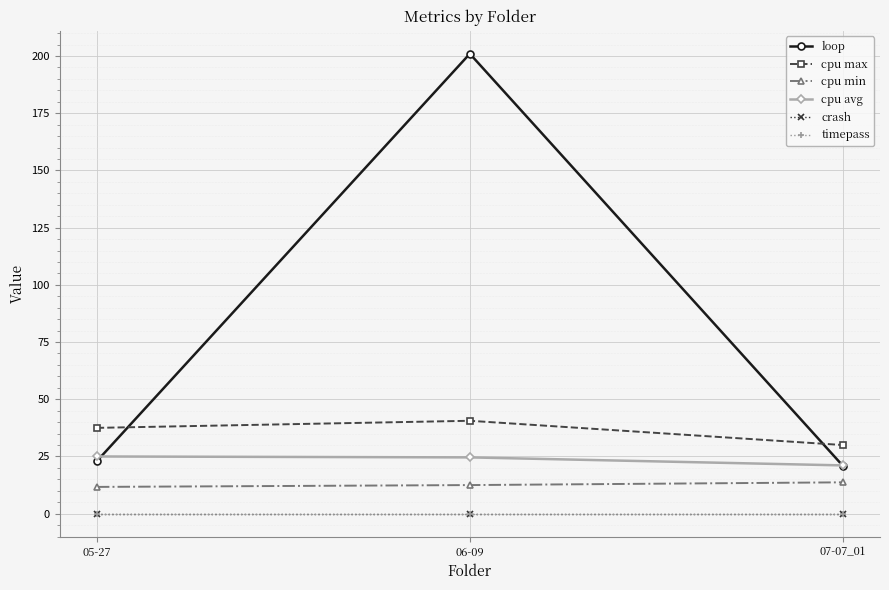

Reading left to right, extract all data points from this chart.

loop: 23.0	201.0	21.0
cpu max: 37.5	40.6	30.0
cpu min: 11.7	12.5	13.7
cpu avg: 25.0	24.6	21.1
crash: 0.0	0.0	0.0
timepass: 0.0	0.0	0.0